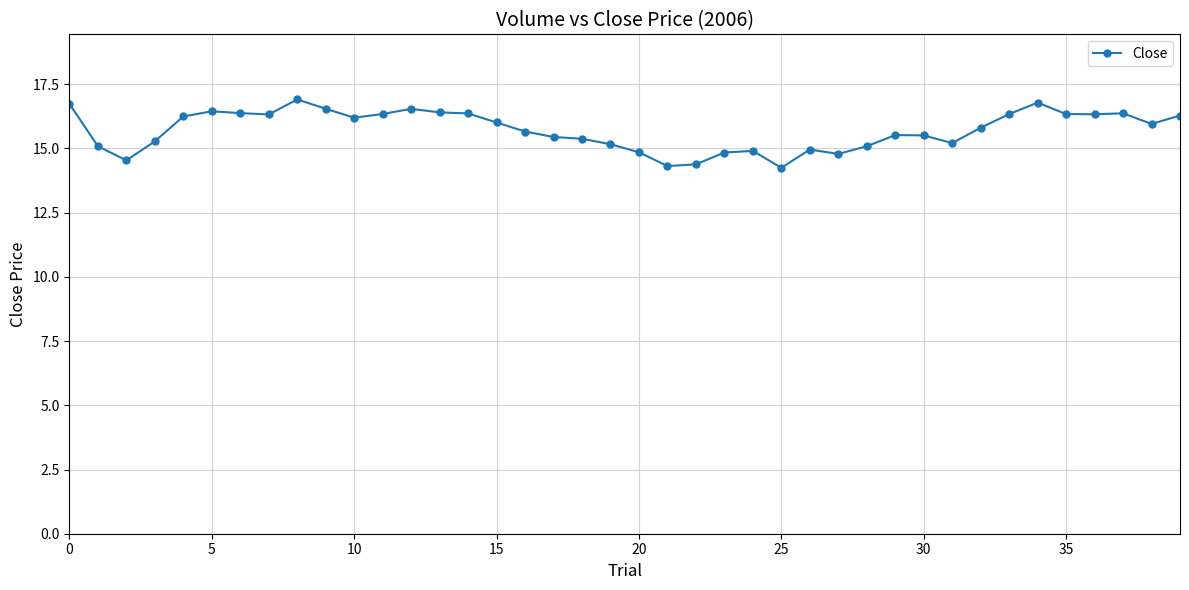

What is the difference between the second highest and minimum values?

2.5